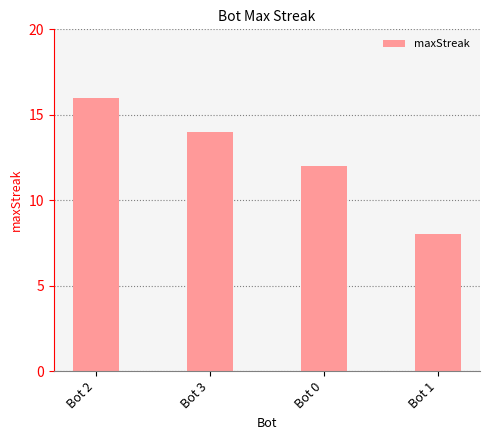

What is the change in value from Bot 3 to Bot 0?

-2